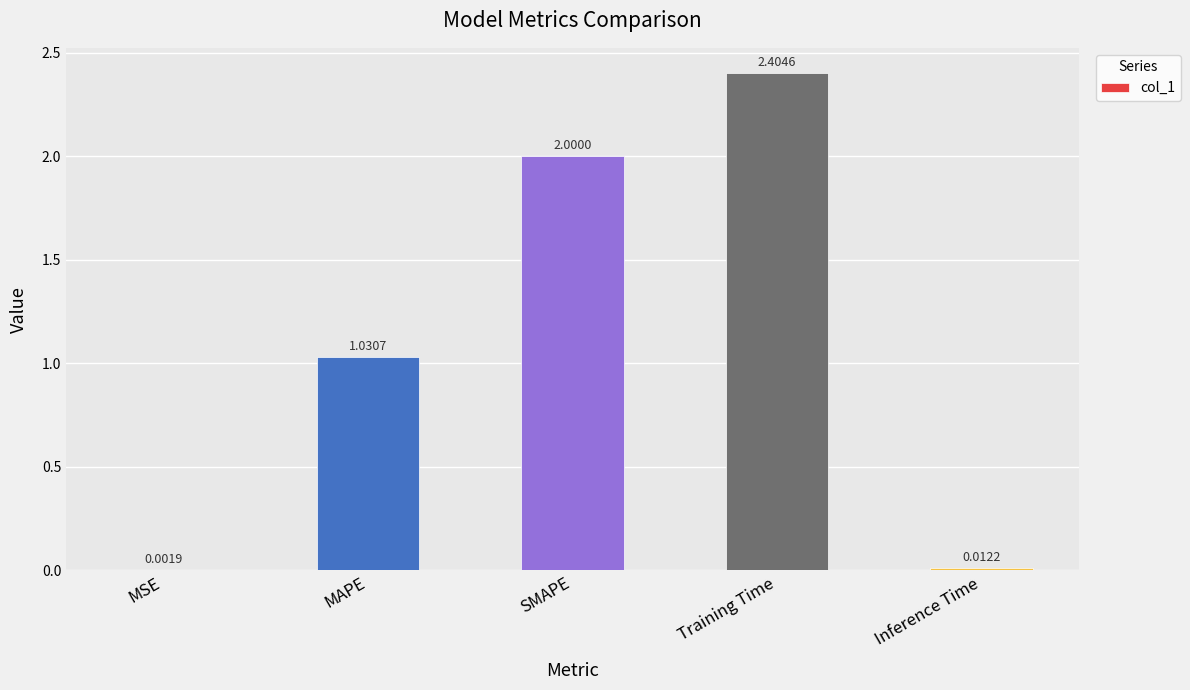

Which category has the highest value across all series?

Training Time